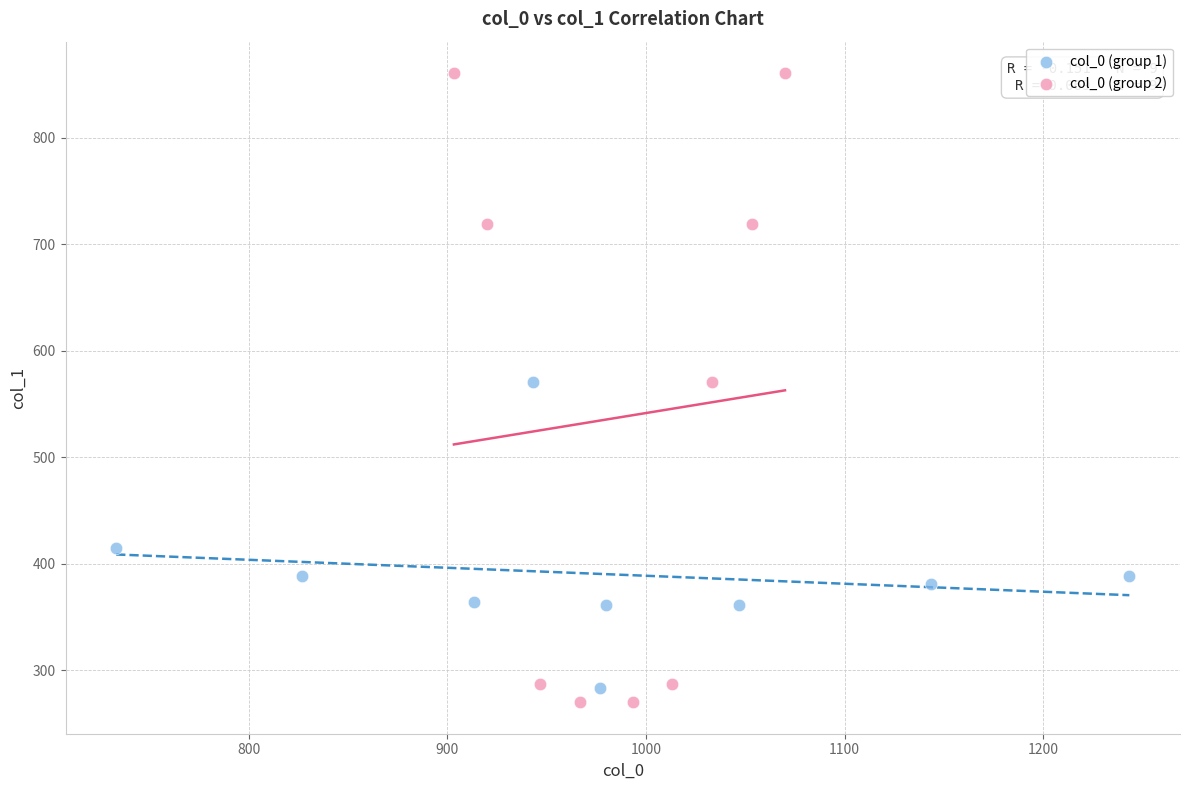

Which series has the largest Y range (max minus min)?

col_0 (group 2)